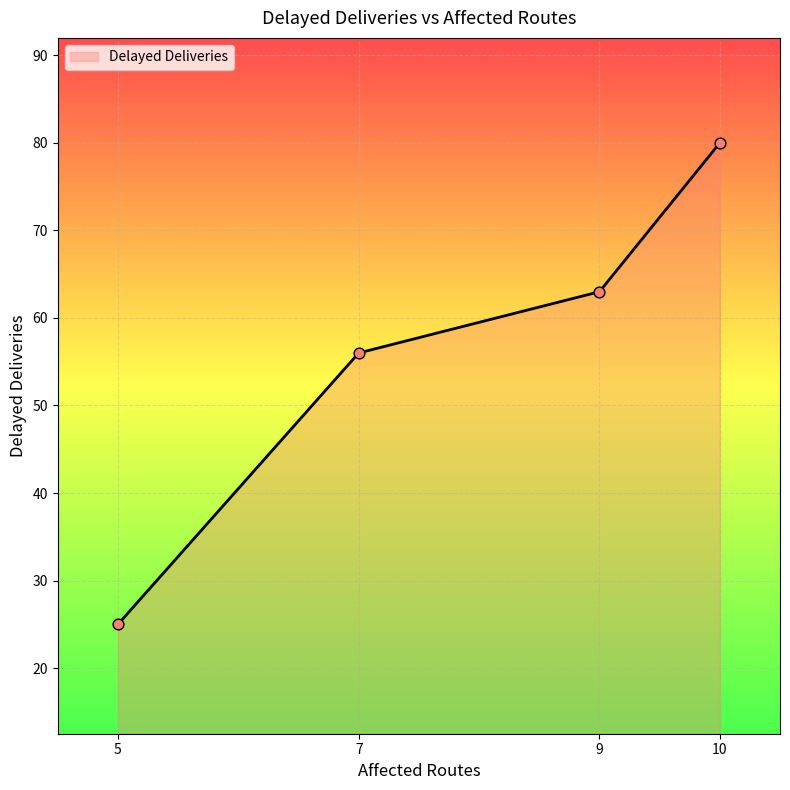

Approximately how many times larger is the value at 5 compared to 7?

0.4